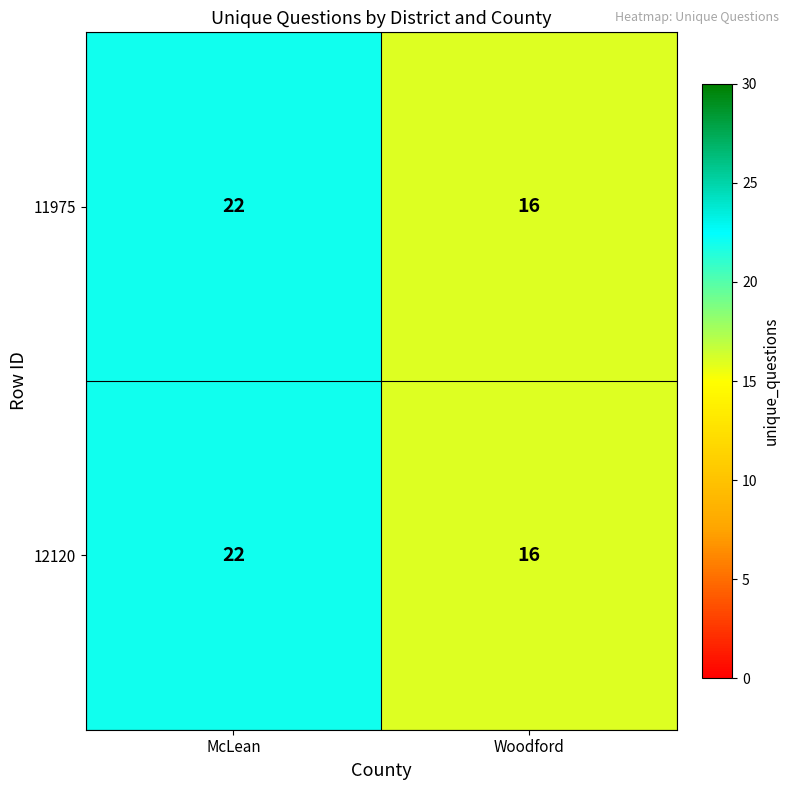

Reading left to right, list all the values displayed in this chart.

11975: McLean=22	Woodford=16
12120: McLean=22	Woodford=16